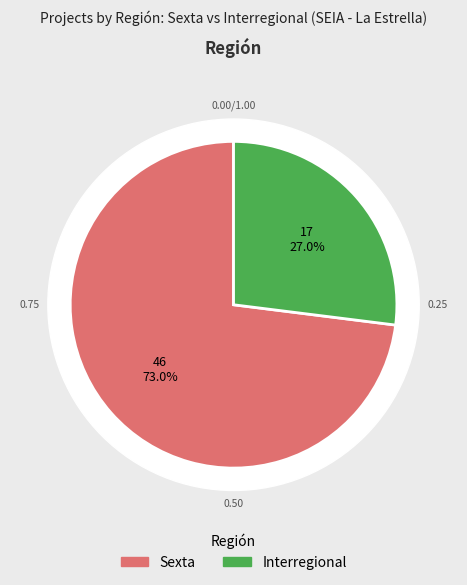

To the nearest percent, what percentage of the pie is Interregional?

27%